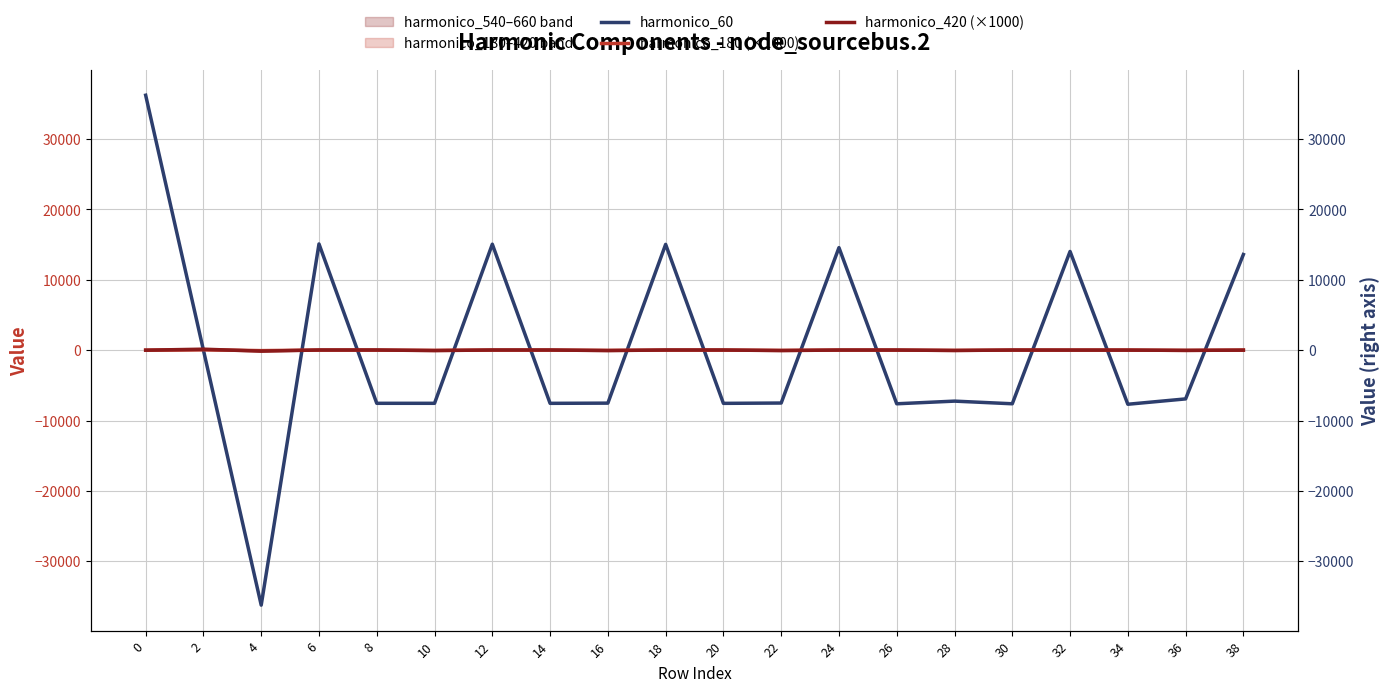

True or false: harmonico_60 has a value of 36225.0 at 0.

True